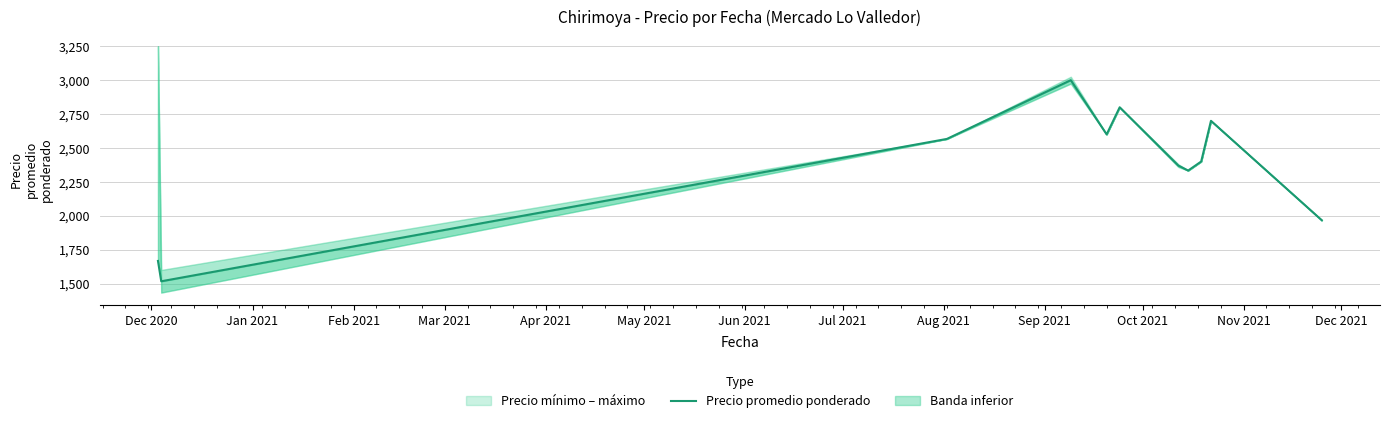

How many lines are shown in the chart?

1